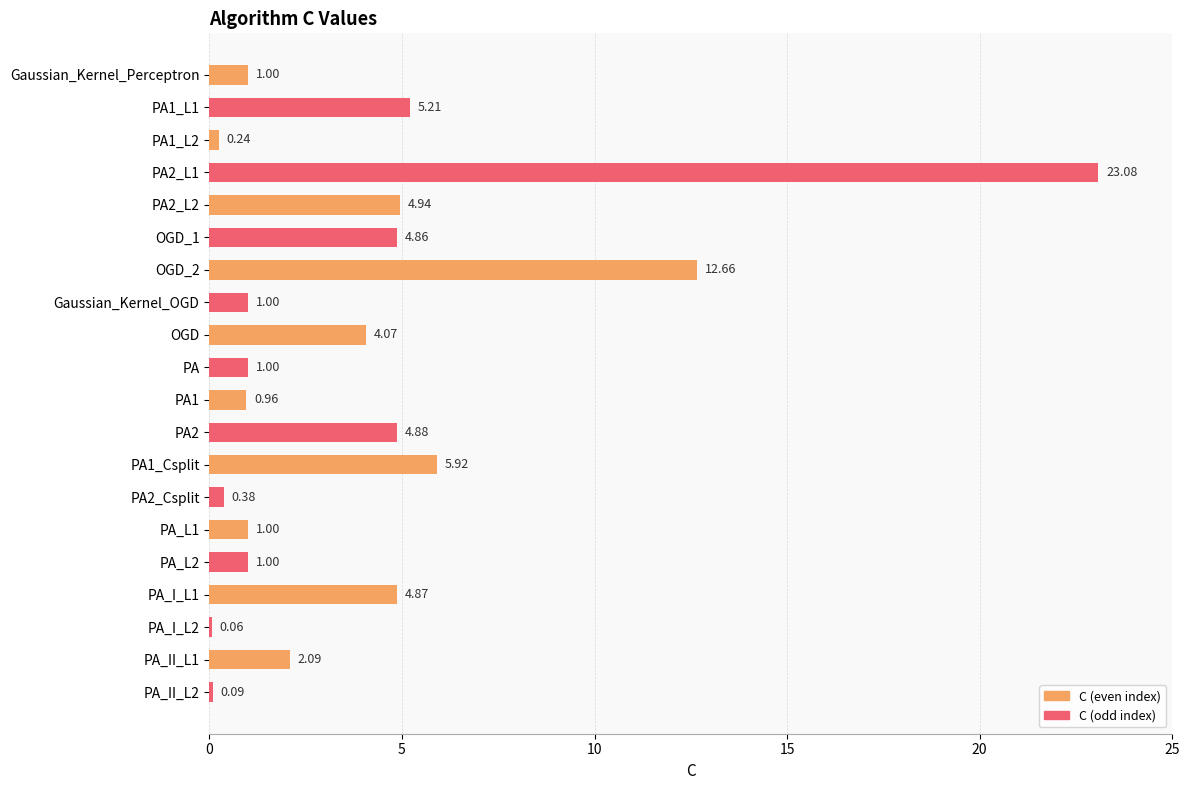

What is the change in value from PA2_Csplit to PA_II_L2?

-0.3